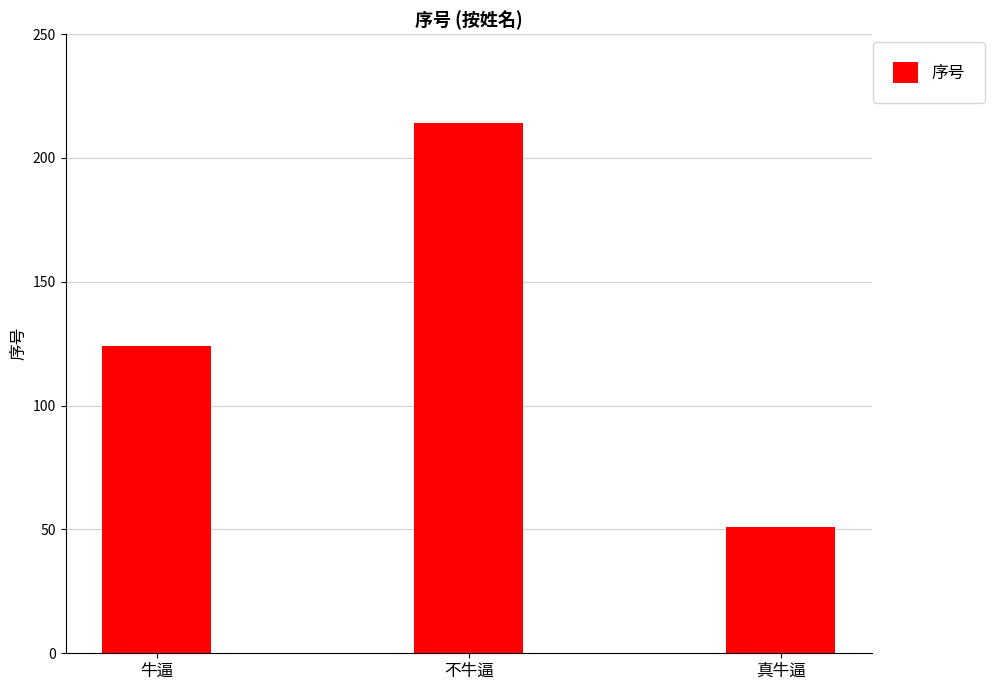

What is the label of the 2nd bar from the right?

不牛逼